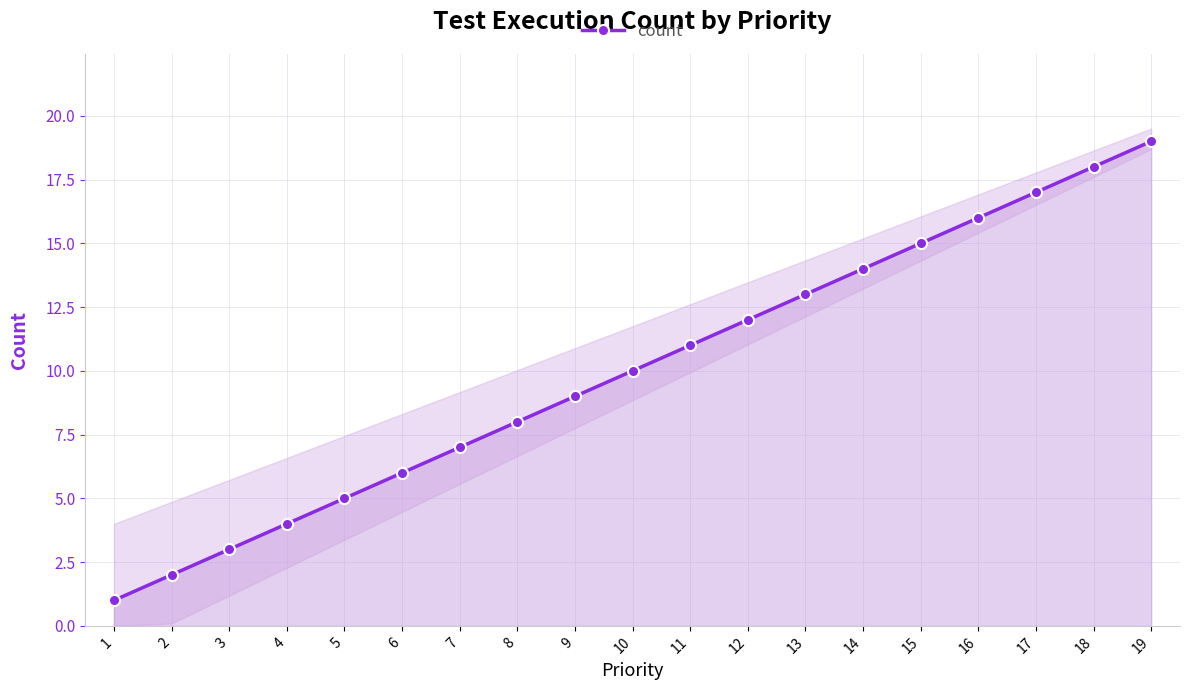

What is the maximum value shown in the chart?

19